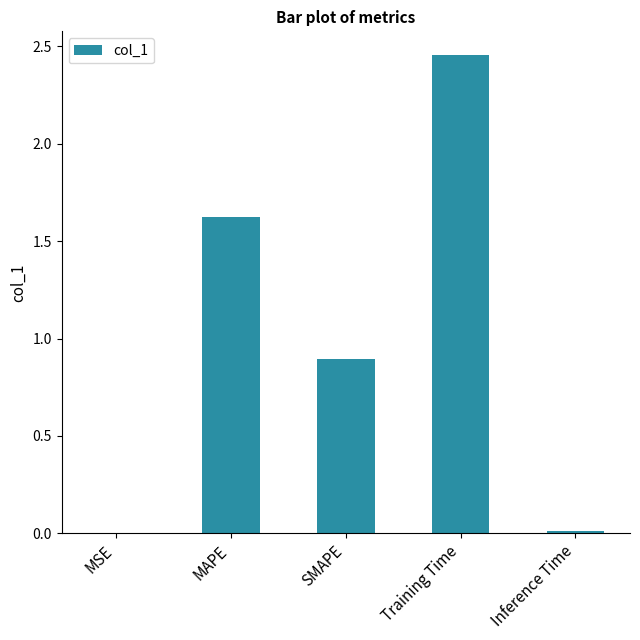

What is the sum of all values?

5.0